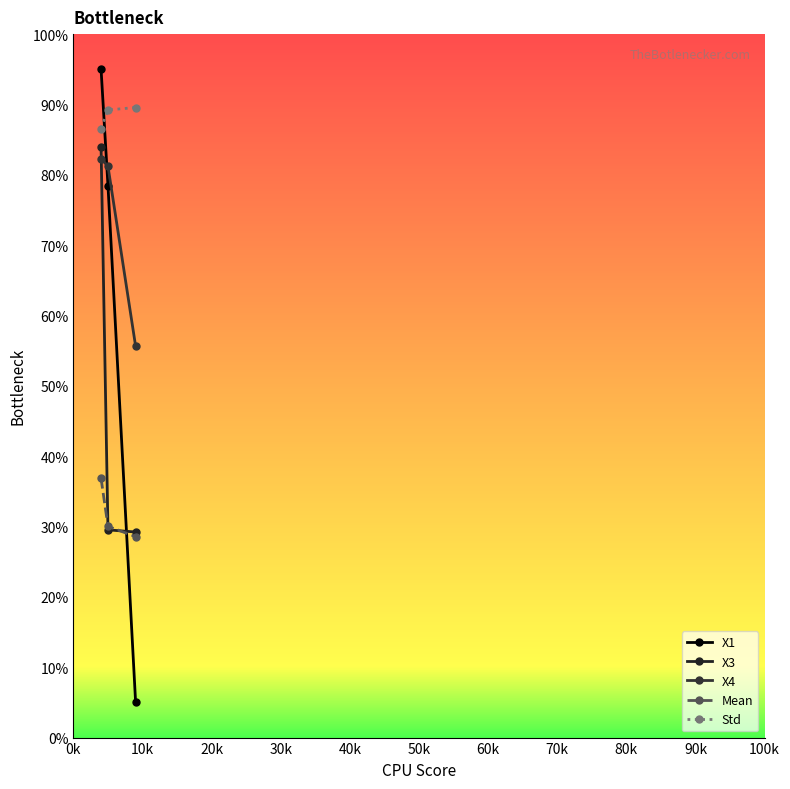

Count the number of categories in the chart.

3